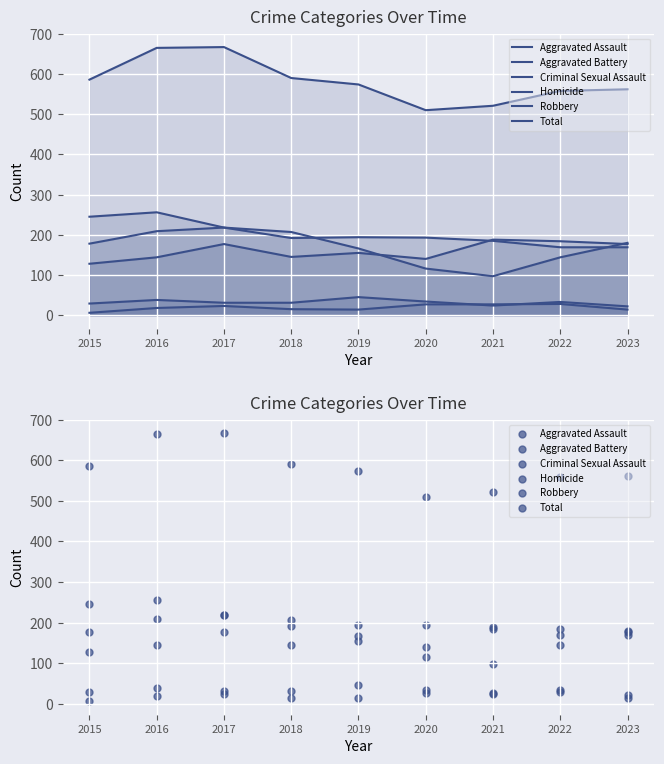

What is the total value across all series at 2016?

1330